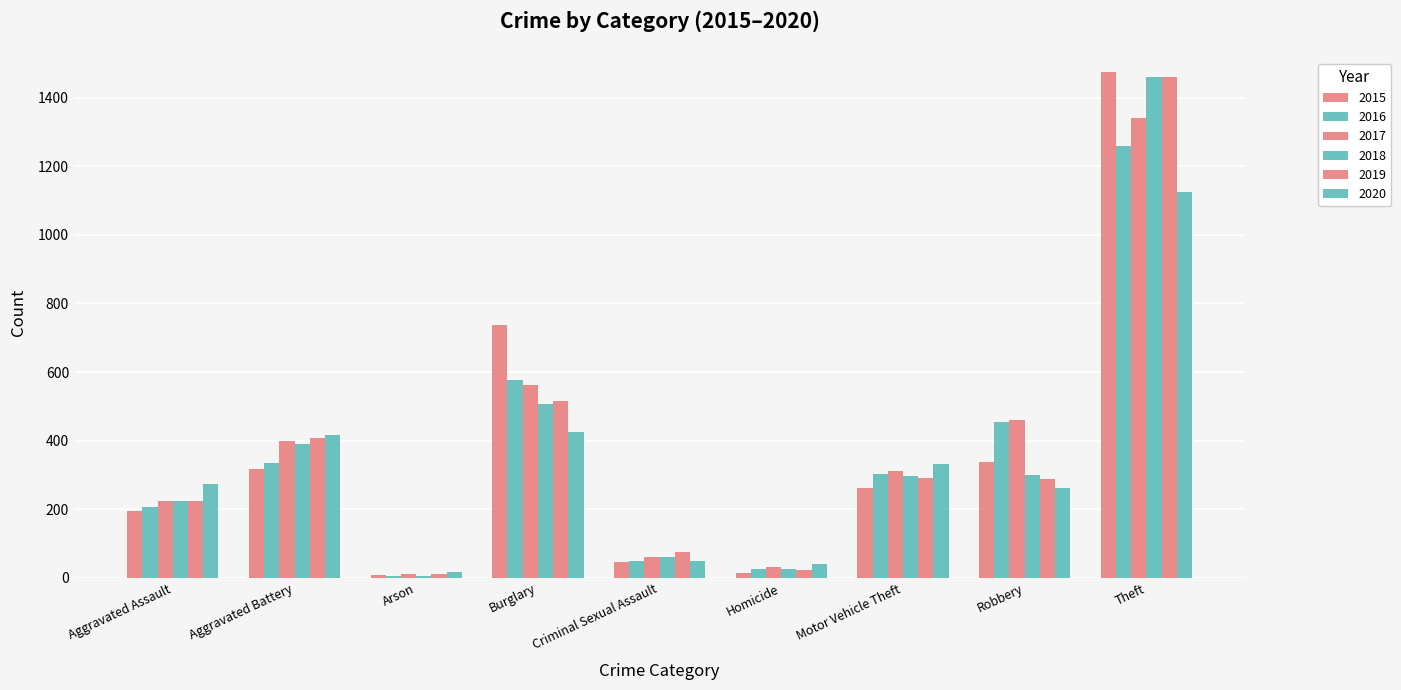

Is it true that 2015 equals 16 at Arson?

False